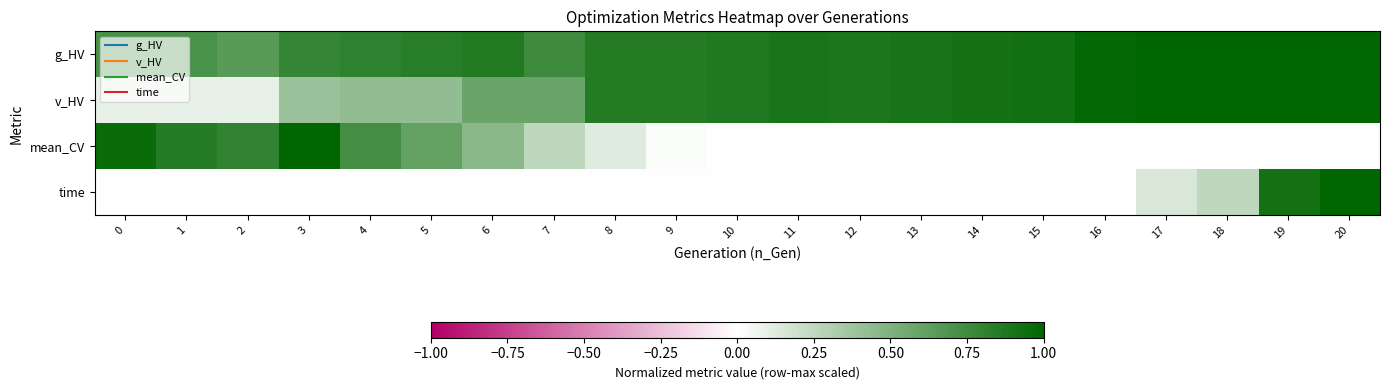

At which category is the sum across all series the highest?

20